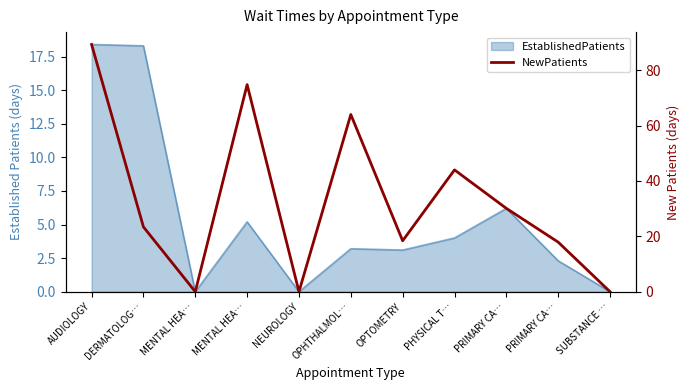

At which category does the chart reach its minimum across all series?

MENTAL HEA…